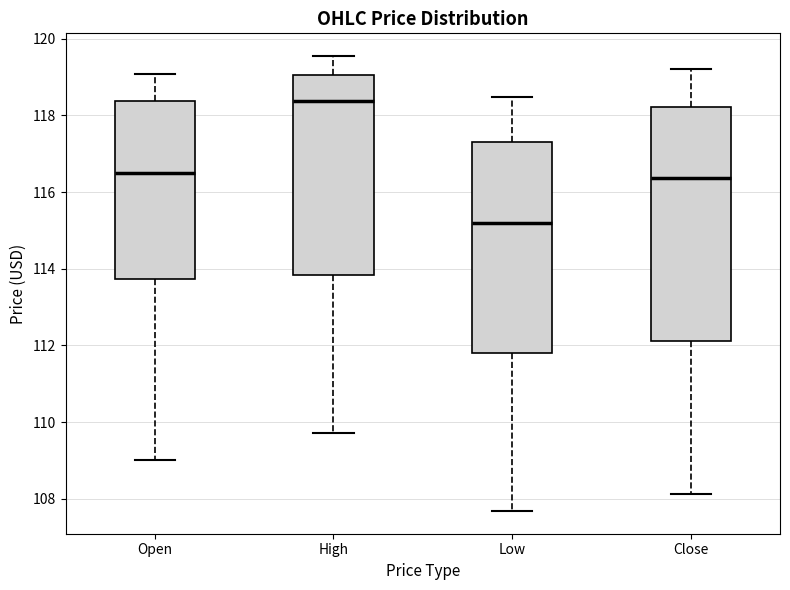

Reading left to right, read every box against the y-axis: the position of its median line, the range the box covers, and the ends of its whiskers. The values are not printed on the chart, so give them approximately, as read against the axis.

Open: median 116.6, box 113.8 to 118.4, whiskers 109.0 to 119.0
High: median 118.4, box 113.8 to 119.0, whiskers 109.8 to 119.6
Low: median 115.2, box 111.8 to 117.4, whiskers 107.6 to 118.4
Close: median 116.4, box 112.2 to 118.2, whiskers 108.2 to 119.2